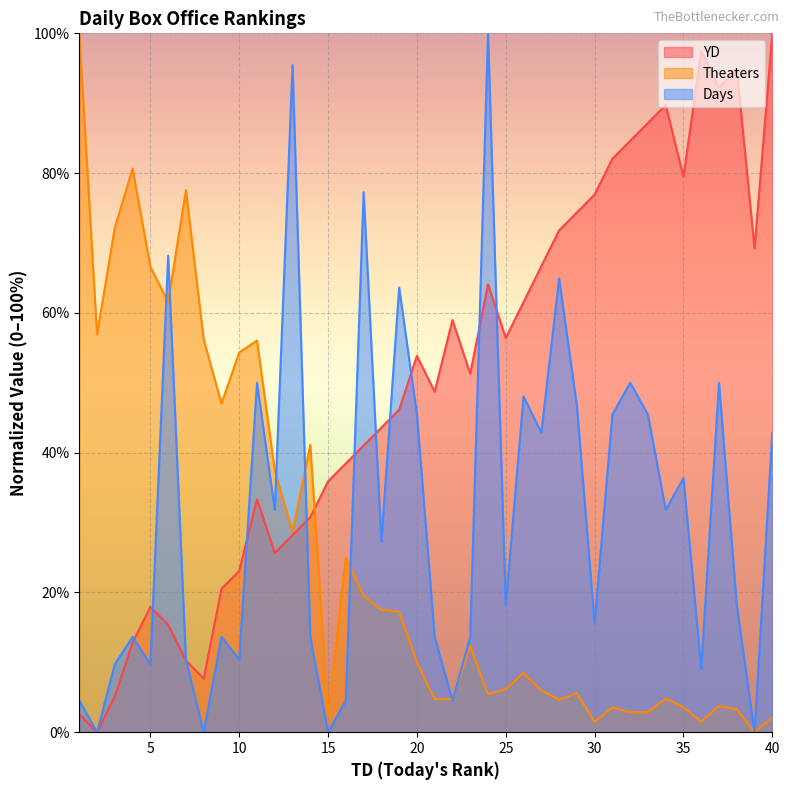

What is the difference between the highest and lowest values at 30?

75.5